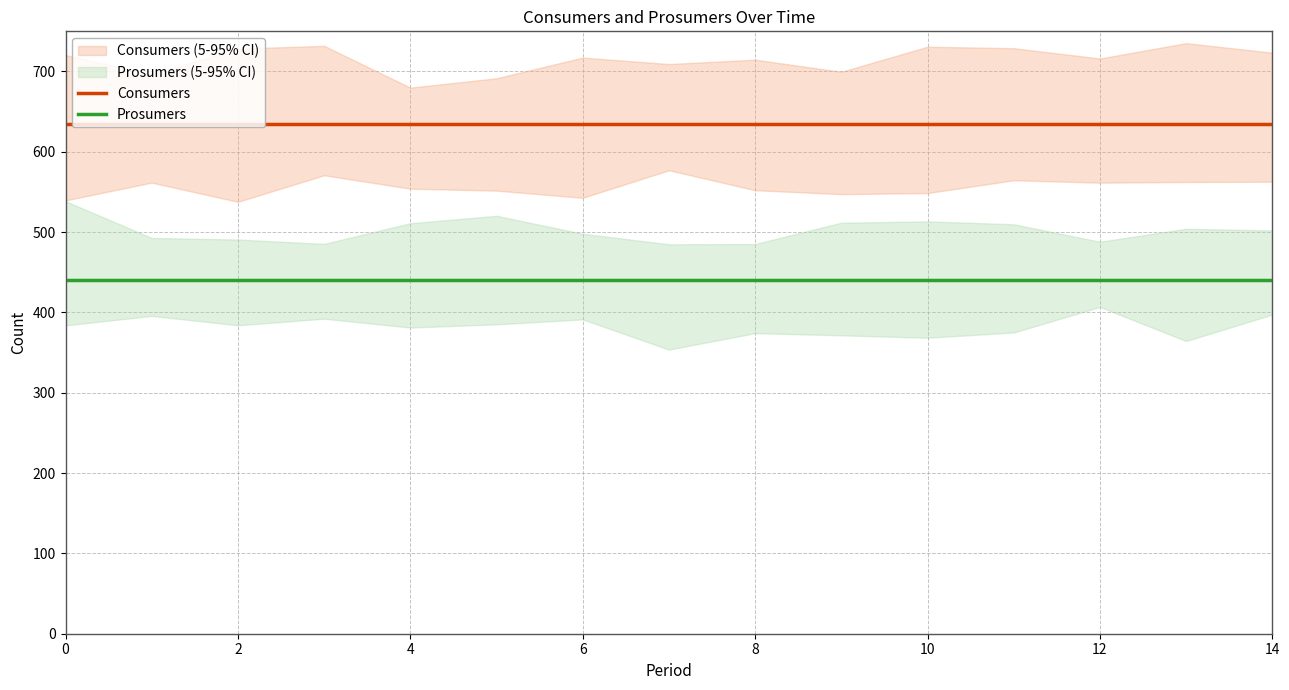

What are all the series names shown in the legend?

Consumers, Prosumers